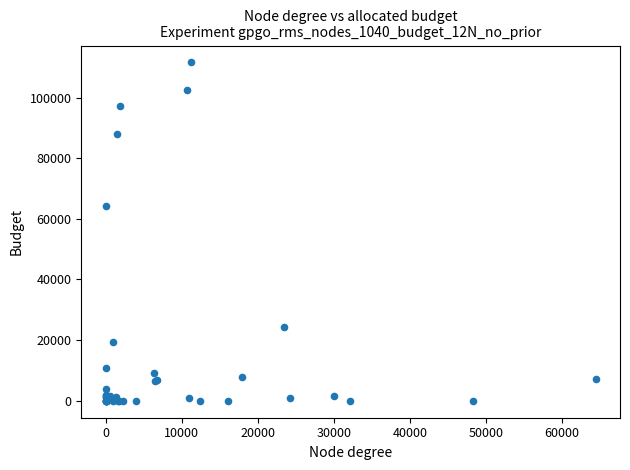

What Y value in the scatter plot is closest to 55782?

64373.2